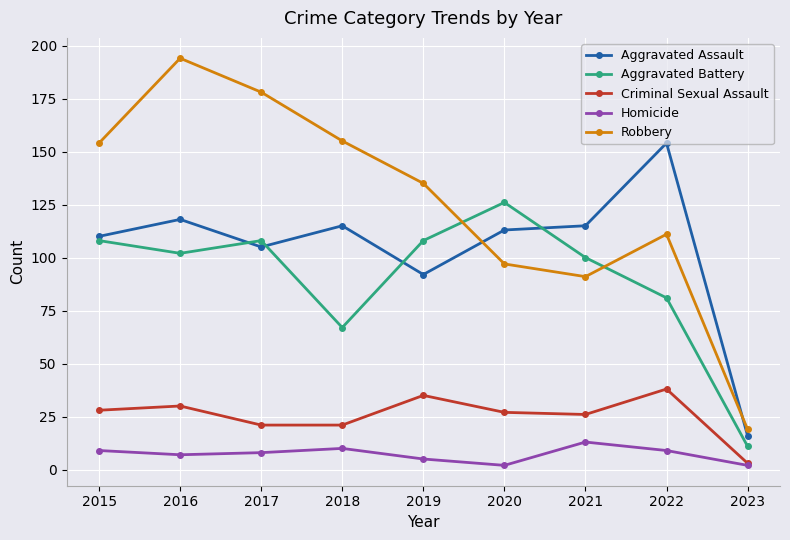

The Aggravated Assault series shows 115 at 2018. True or false?

True